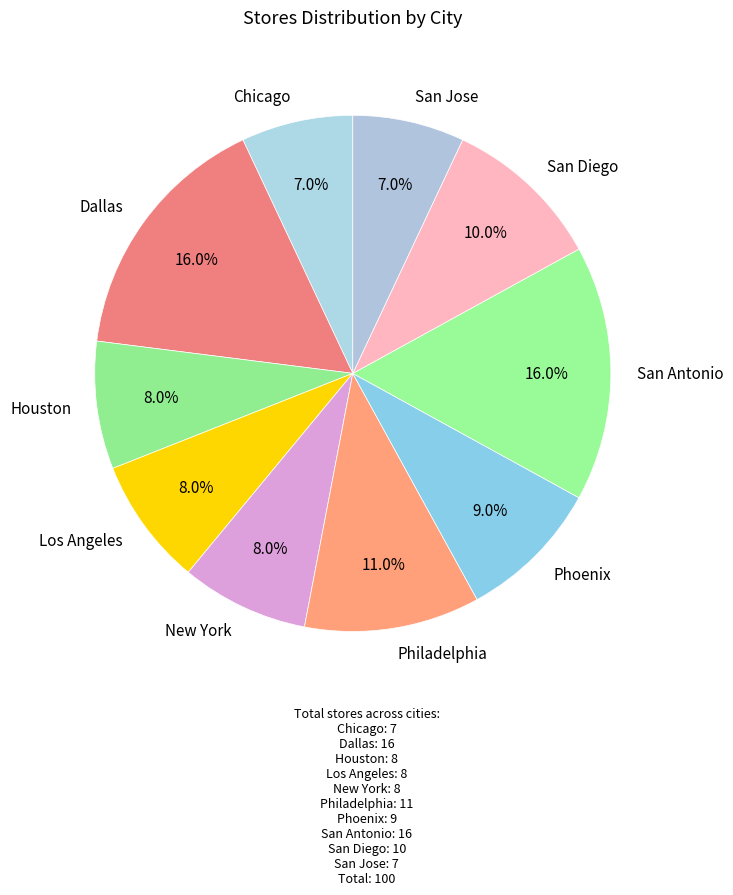

To the nearest percent, what is the difference between the Houston and San Jose slice percentages?

1%